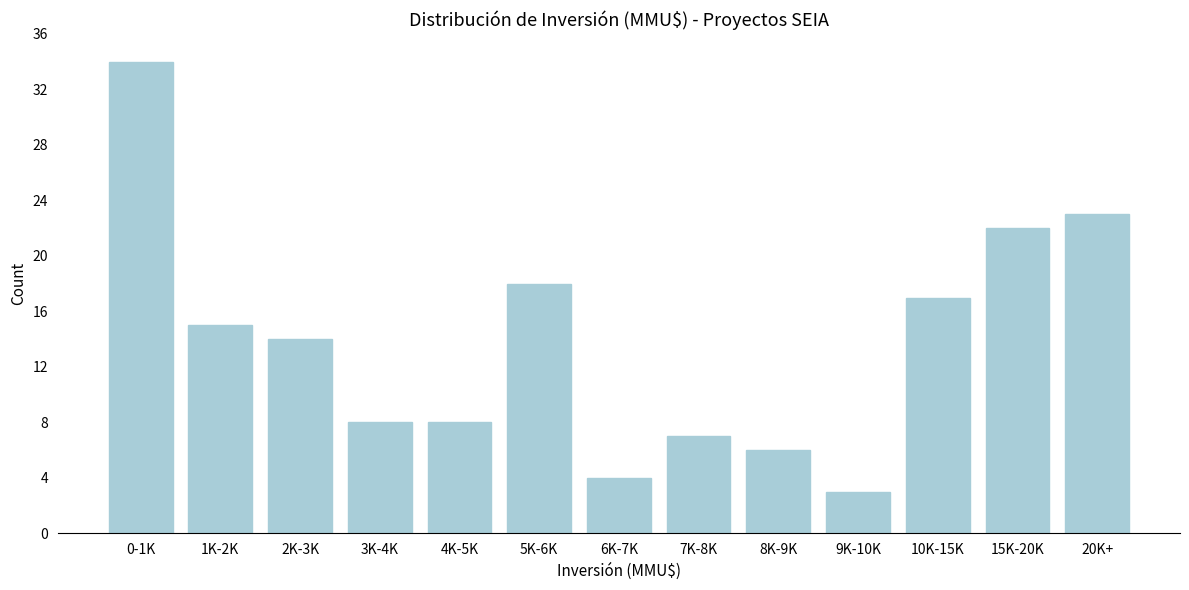

Reading left to right, transcribe all the data shown in this chart.

0-1K=34	1K-2K=15	2K-3K=14	3K-4K=8	4K-5K=8	5K-6K=18	6K-7K=4	7K-8K=7	8K-9K=6	9K-10K=3	10K-15K=17	15K-20K=22	20K+=23